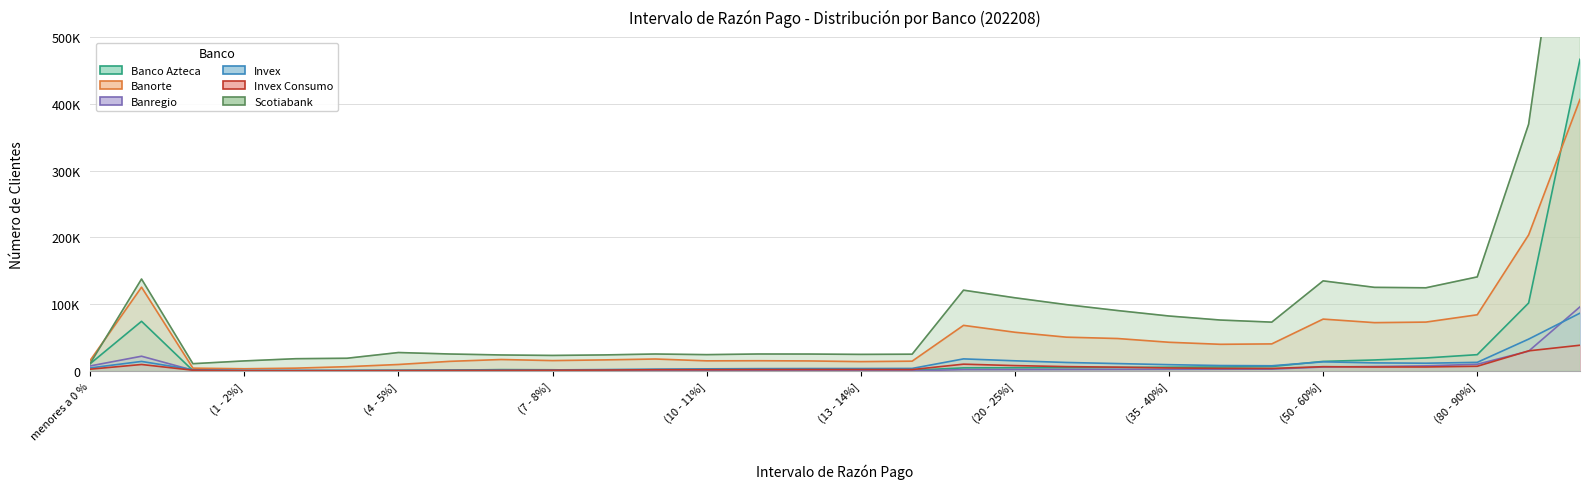

True or false: Scotiabank and Banregio intersect in this chart.

False